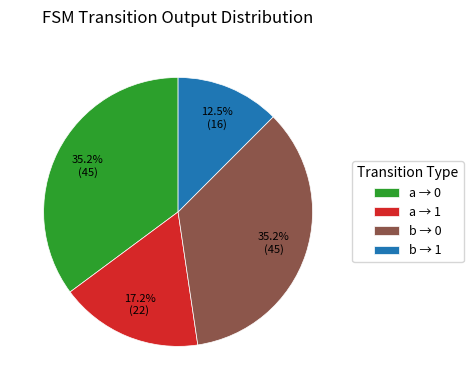

Is a → 0 the majority of the pie?

No